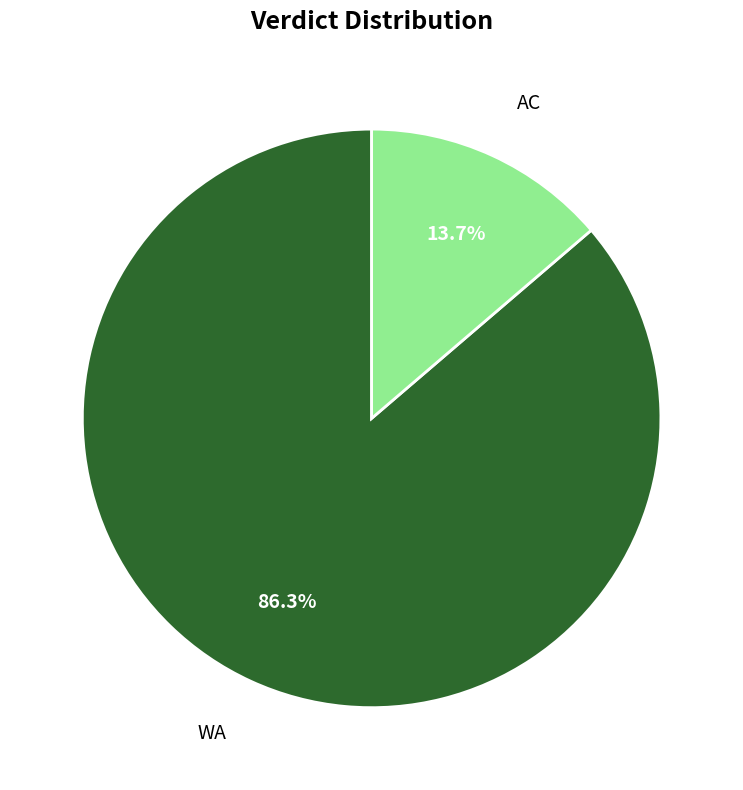

Does any single category account for the majority?

Yes